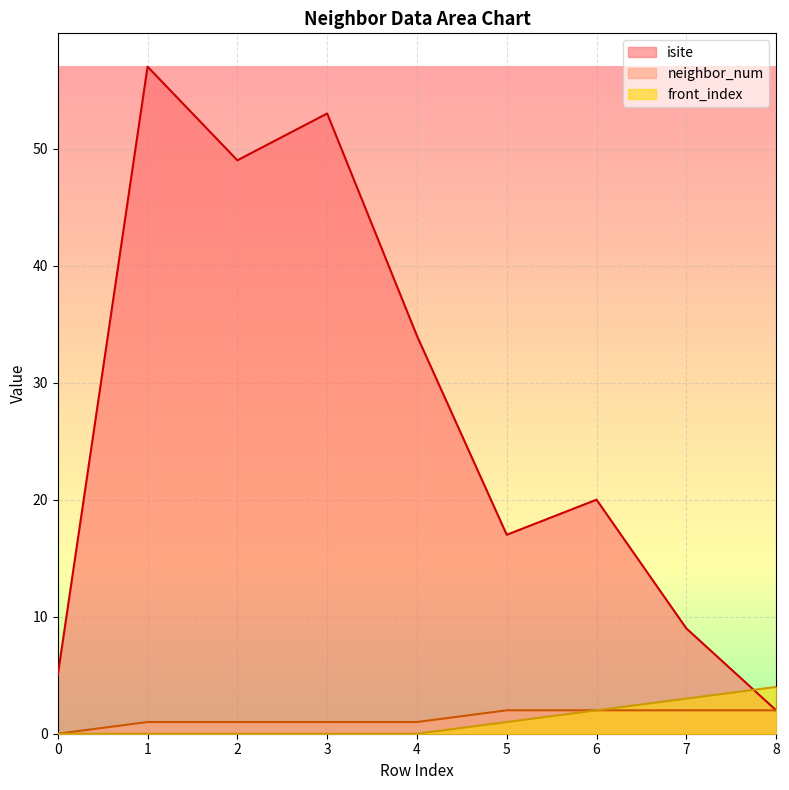

Rank the series by their maximum value, from highest to lowest.

isite, front_index, neighbor_num